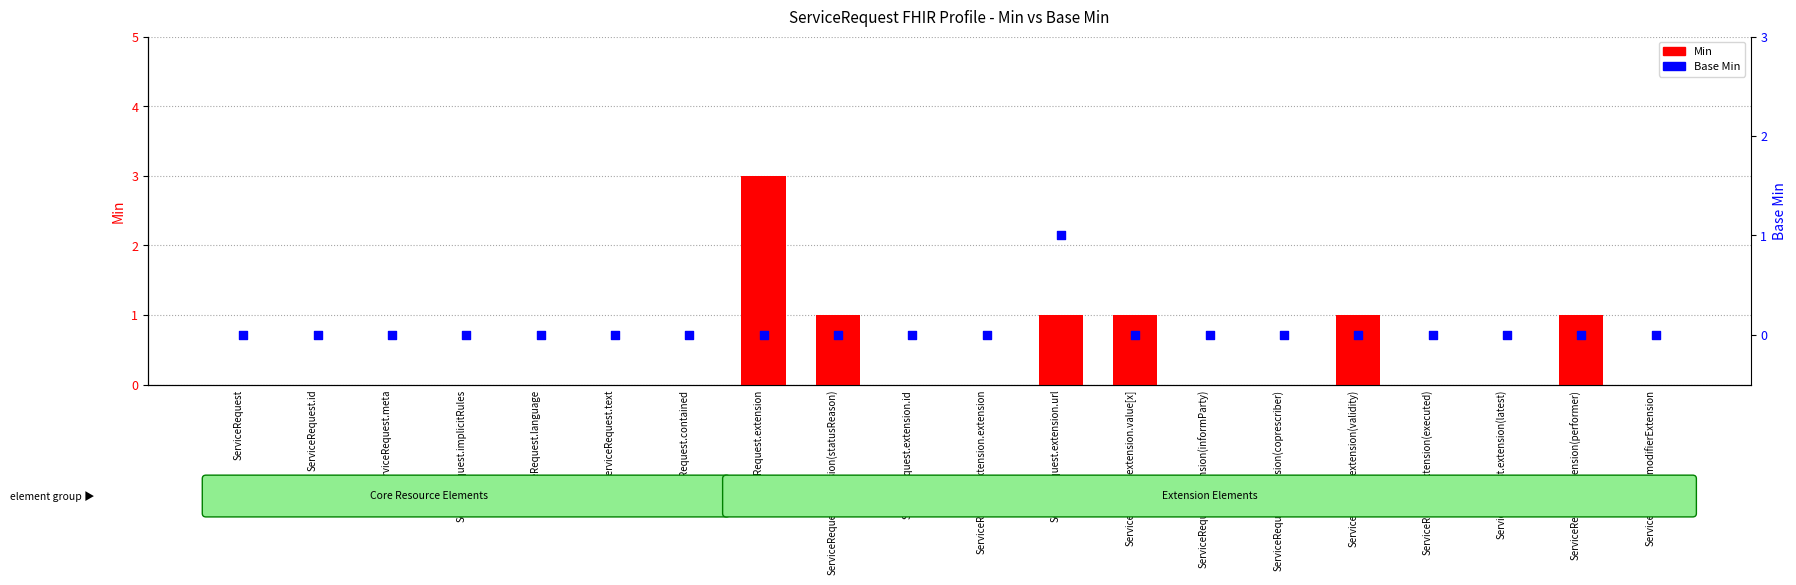

Which series has the widest spread of Y values?

Min